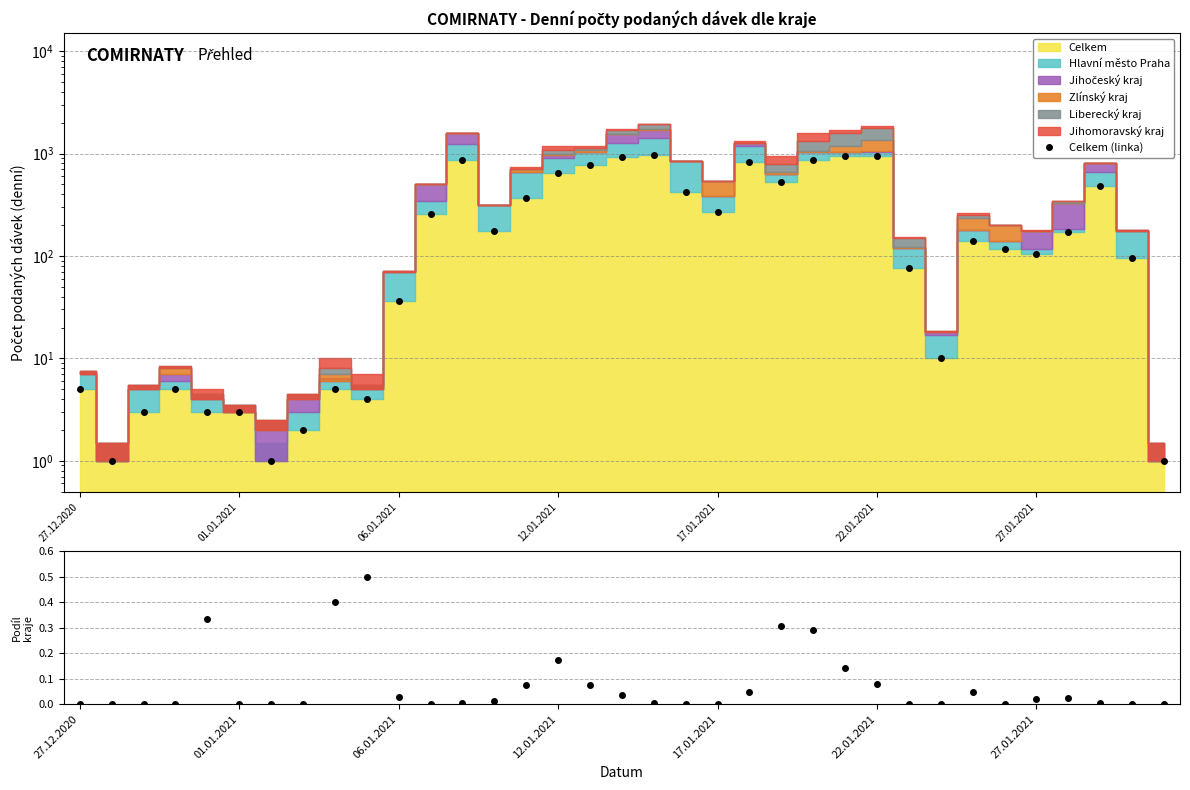

True or false: Jihomoravský / Celkem has a value of 0.0 at 21.

False